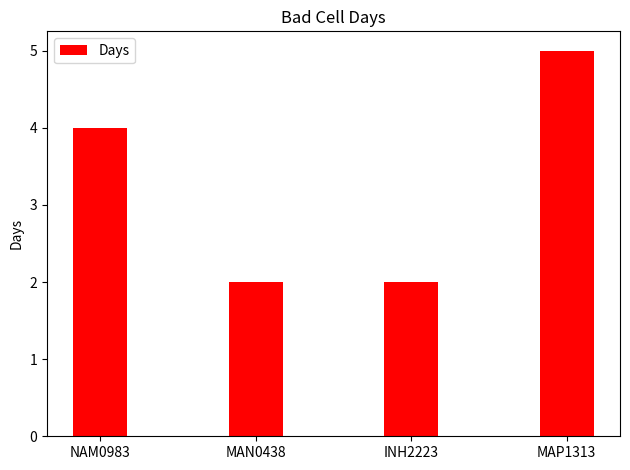

What is the approximate value at MAP1313?

5